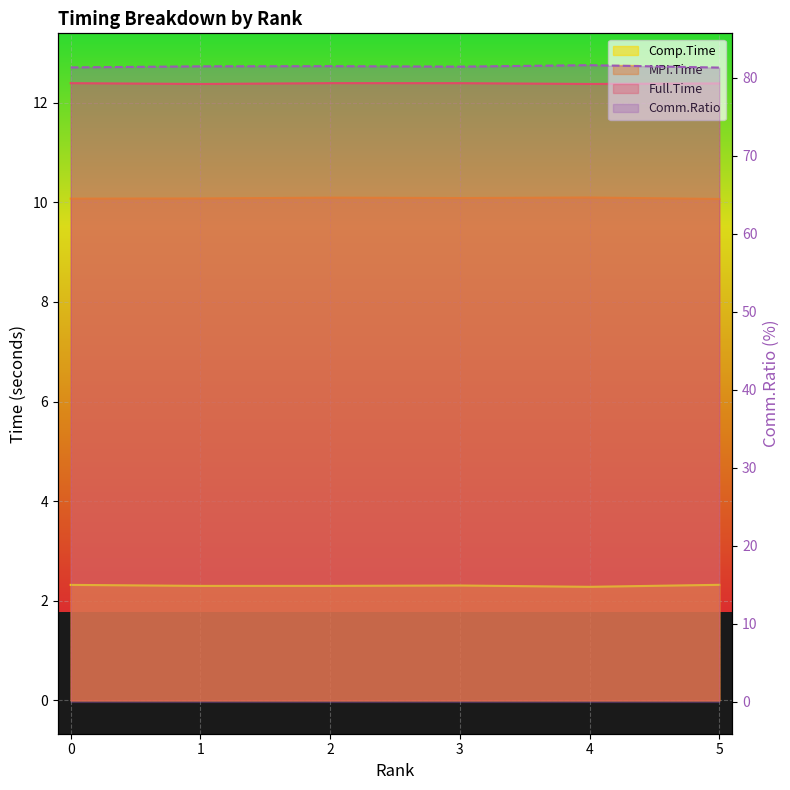

Where is Full.Time nearest to the value 12?

1